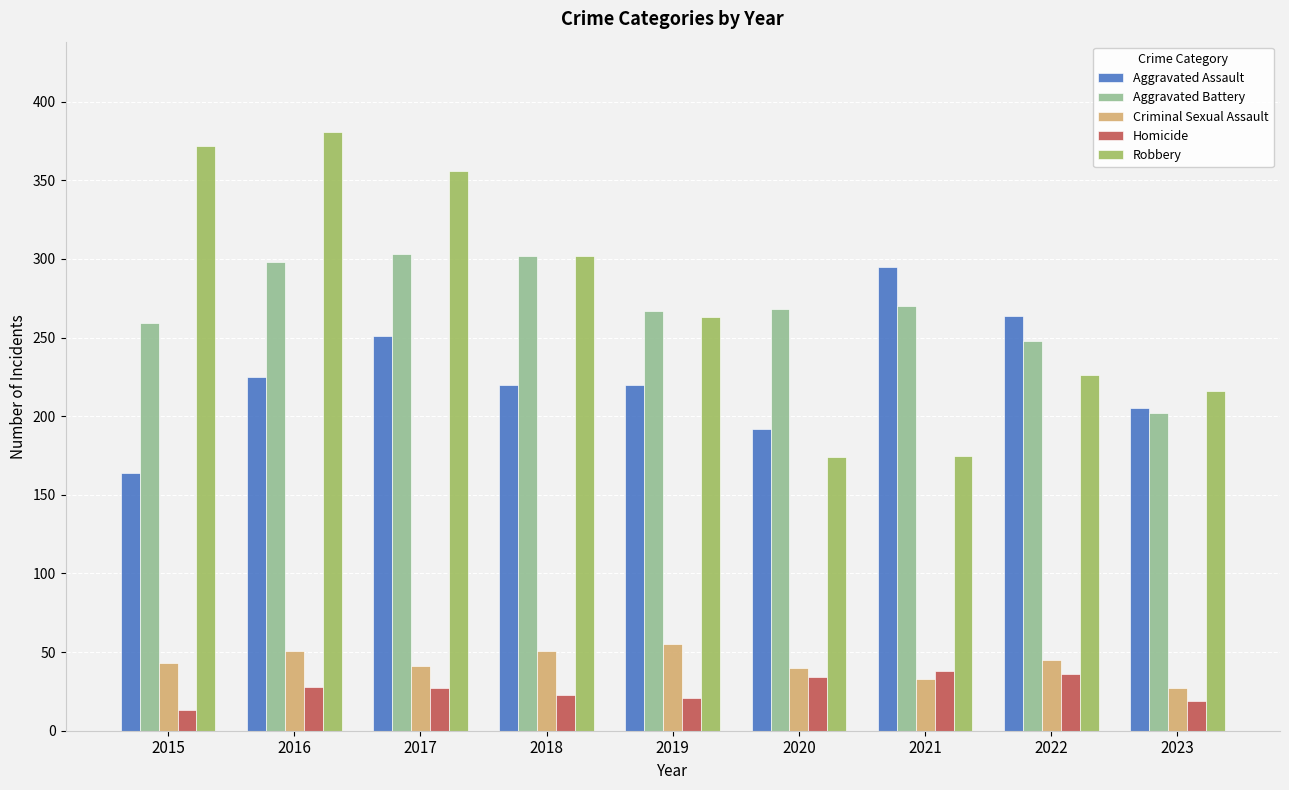

Is it true that Robbery equals 225 at 2015?

False